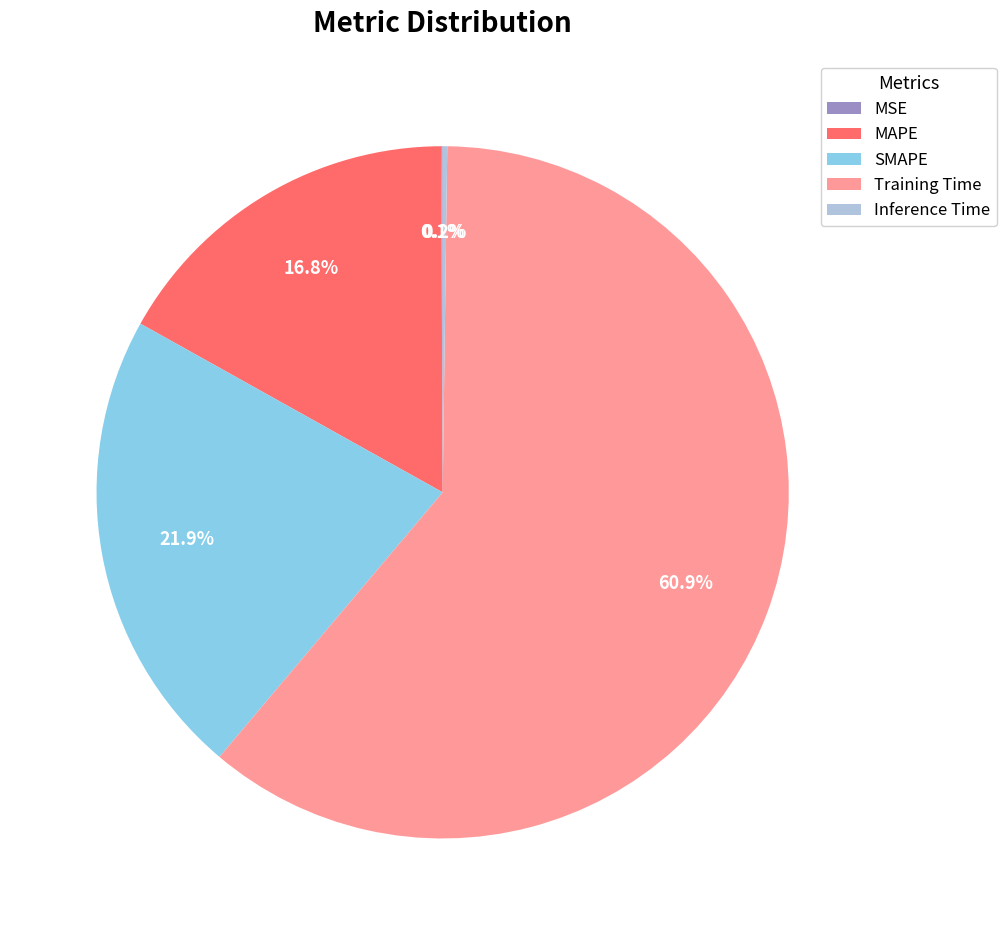

Does SMAPE represent more than half of the total?

No